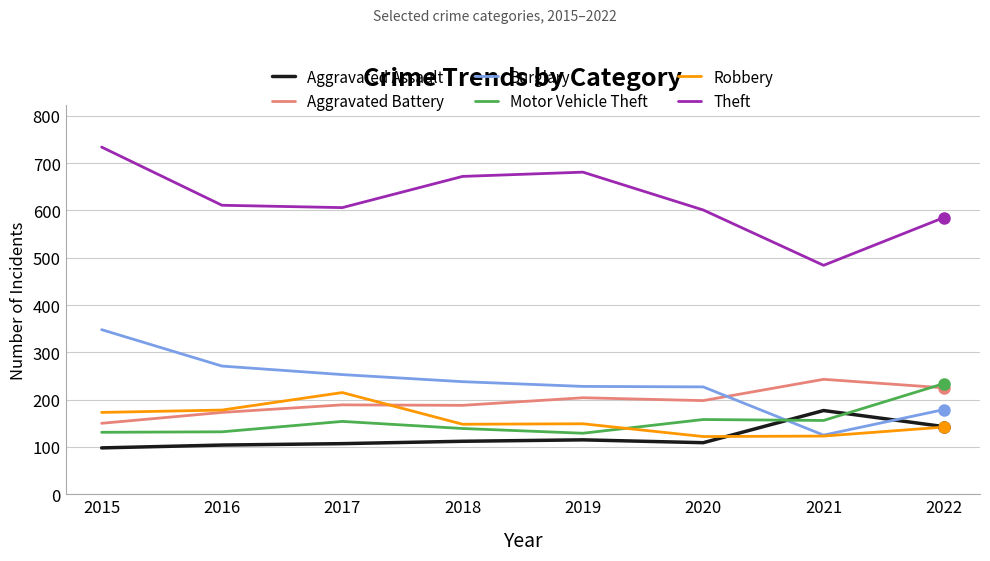

Is the value of Theft at 2020 greater than the value of Burglary at 2020?

Yes